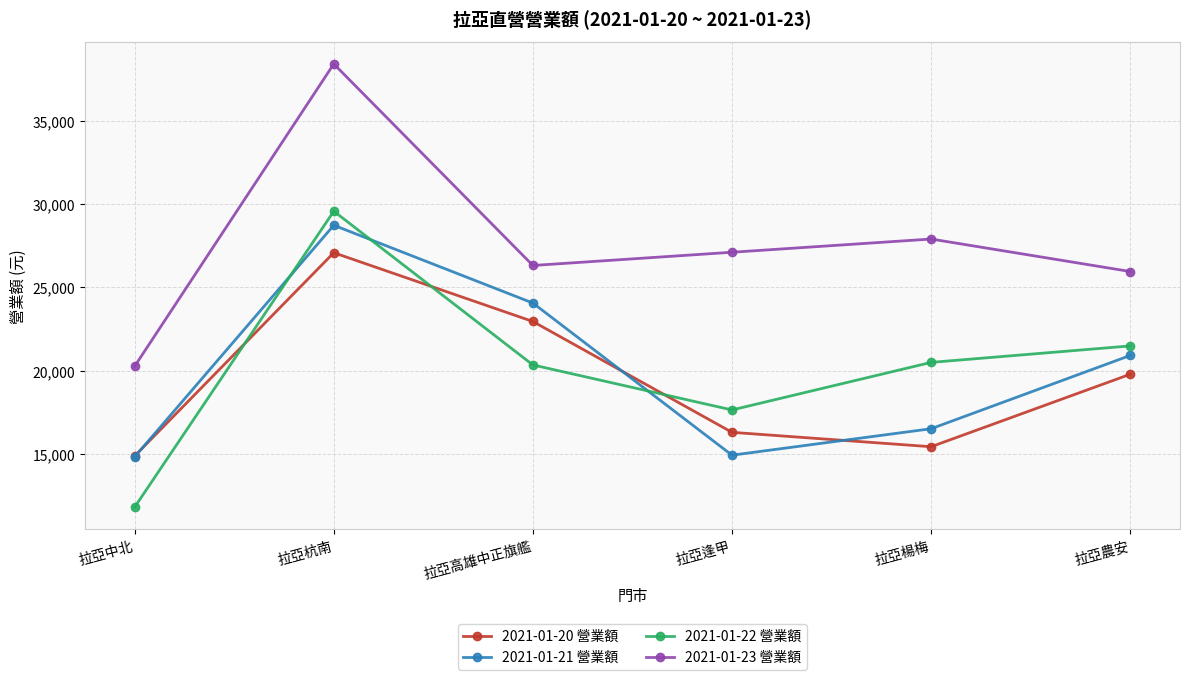

Does the chart have visible grid lines?

Yes